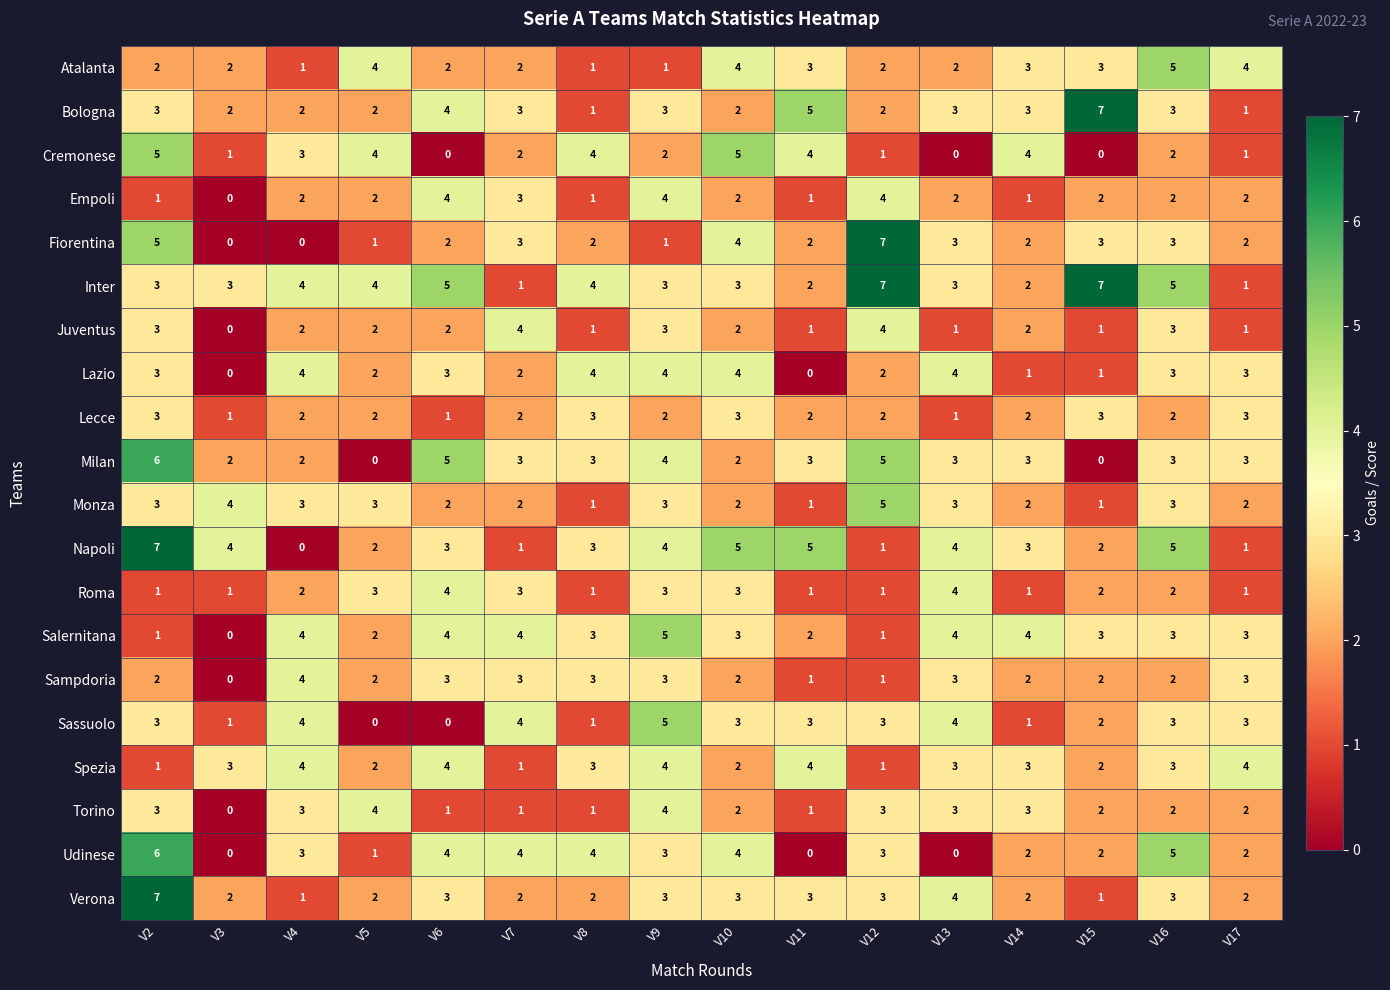

What is the total value across all series at V14?

46